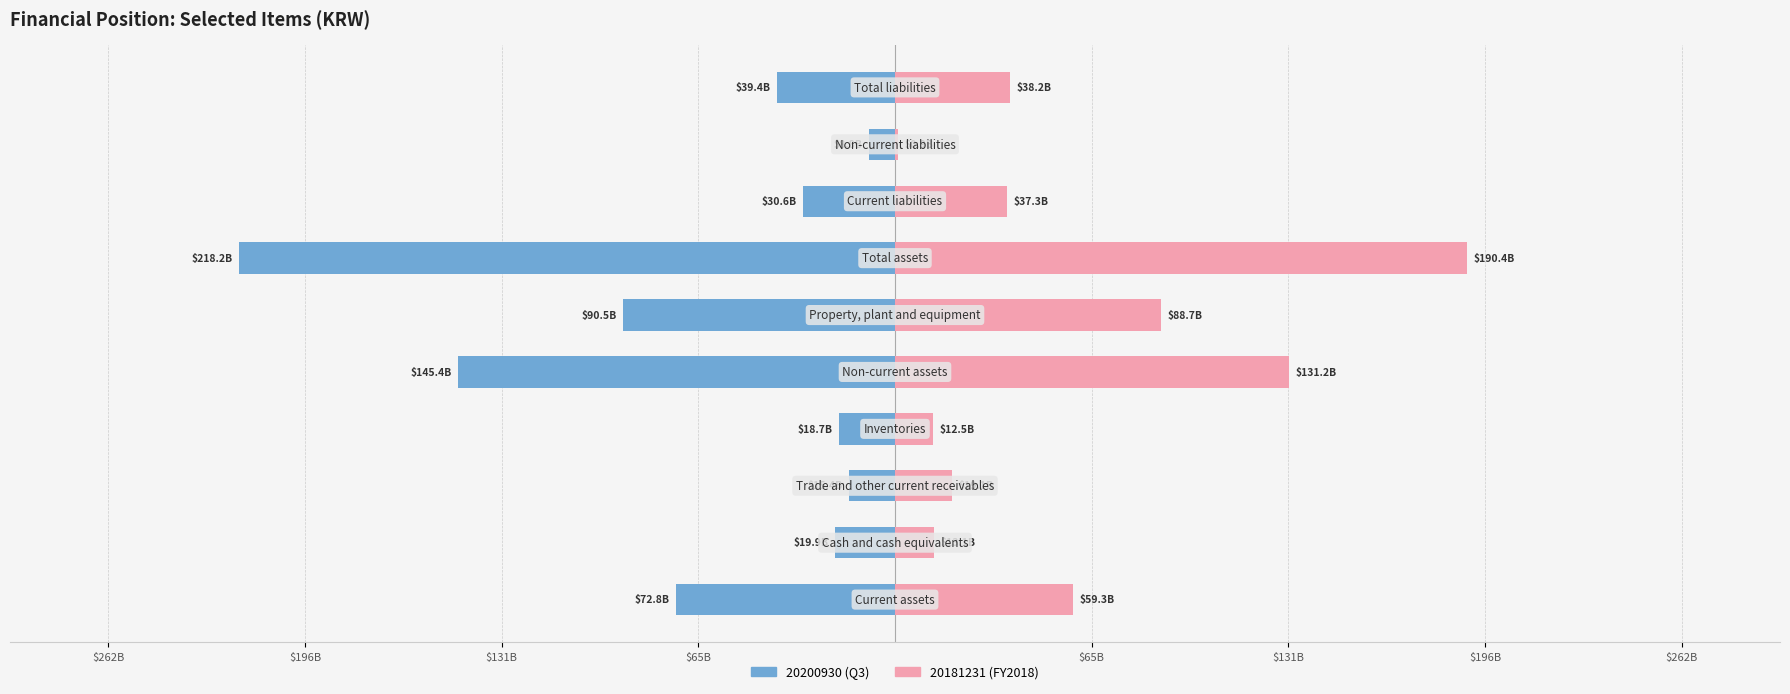

What are all the series names shown in the legend?

20200930, 20181231